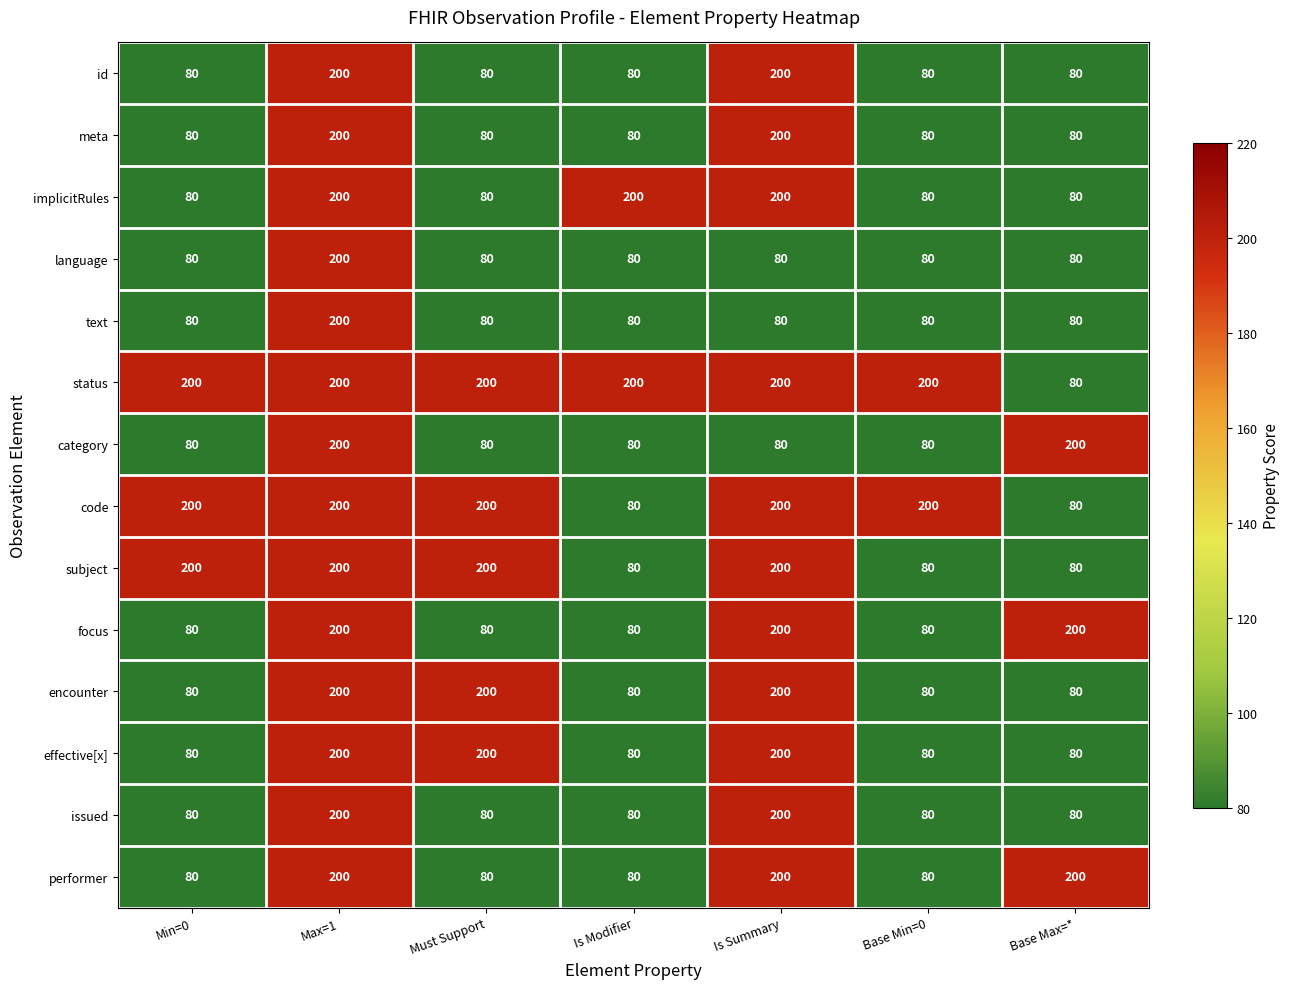

What is the difference between the highest and lowest values at Is Summary?

120